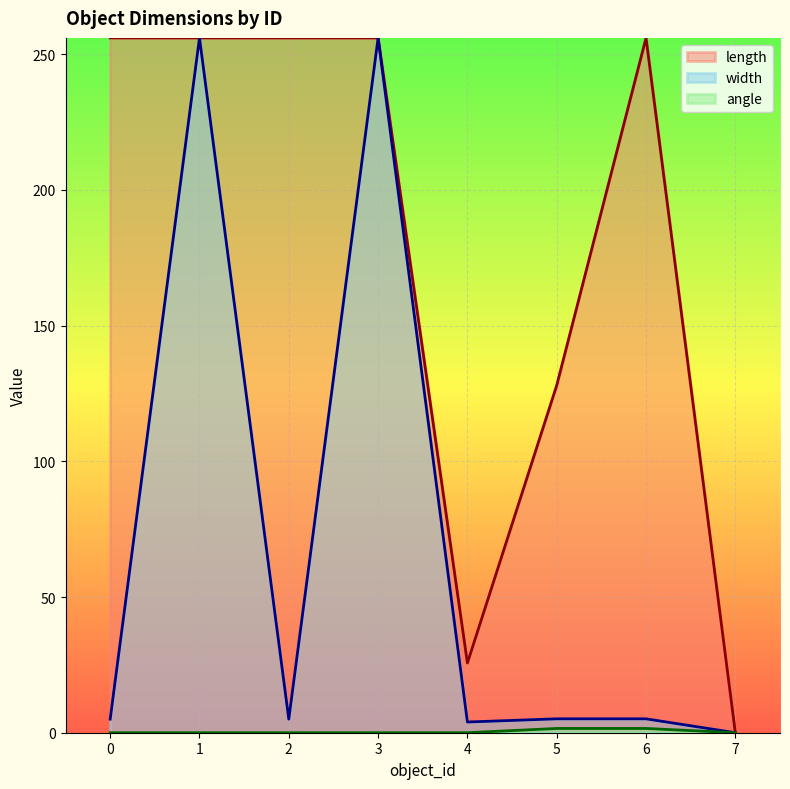

List the series in order of their peak value, highest first.

length, width, angle